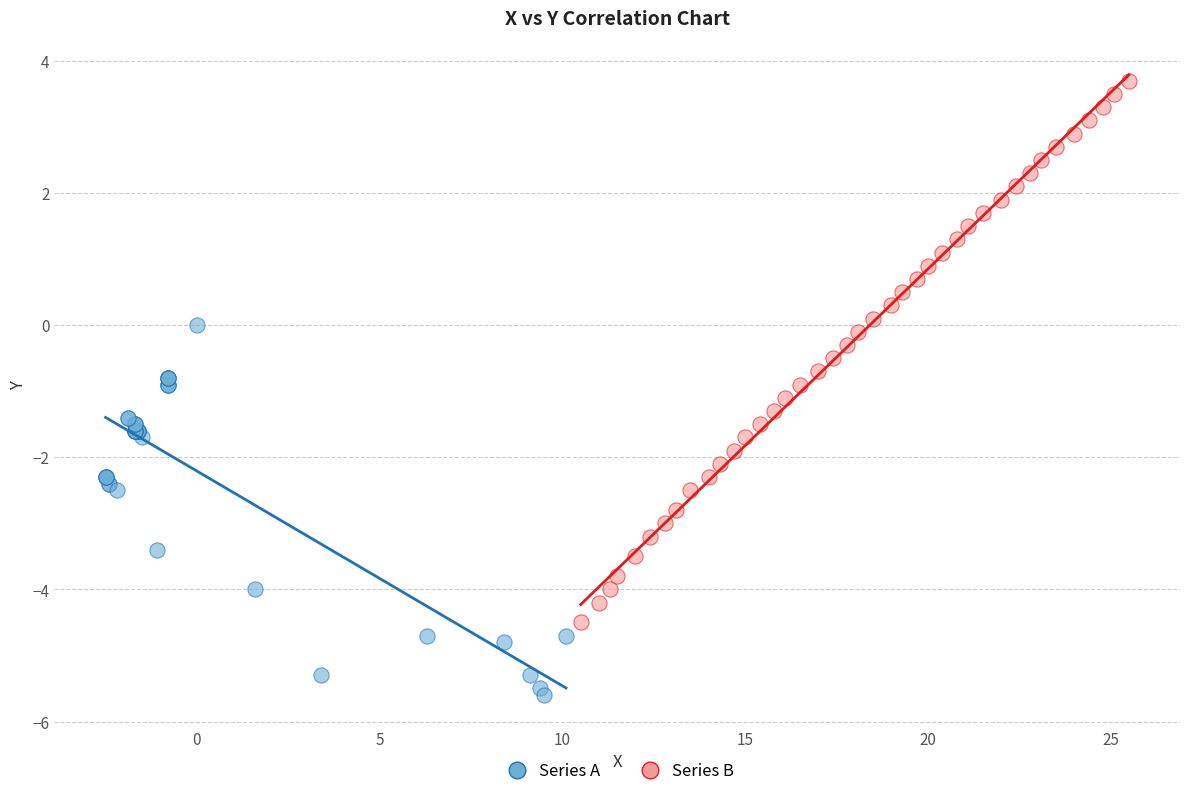

Which series reaches the maximum Y coordinate?

Series B